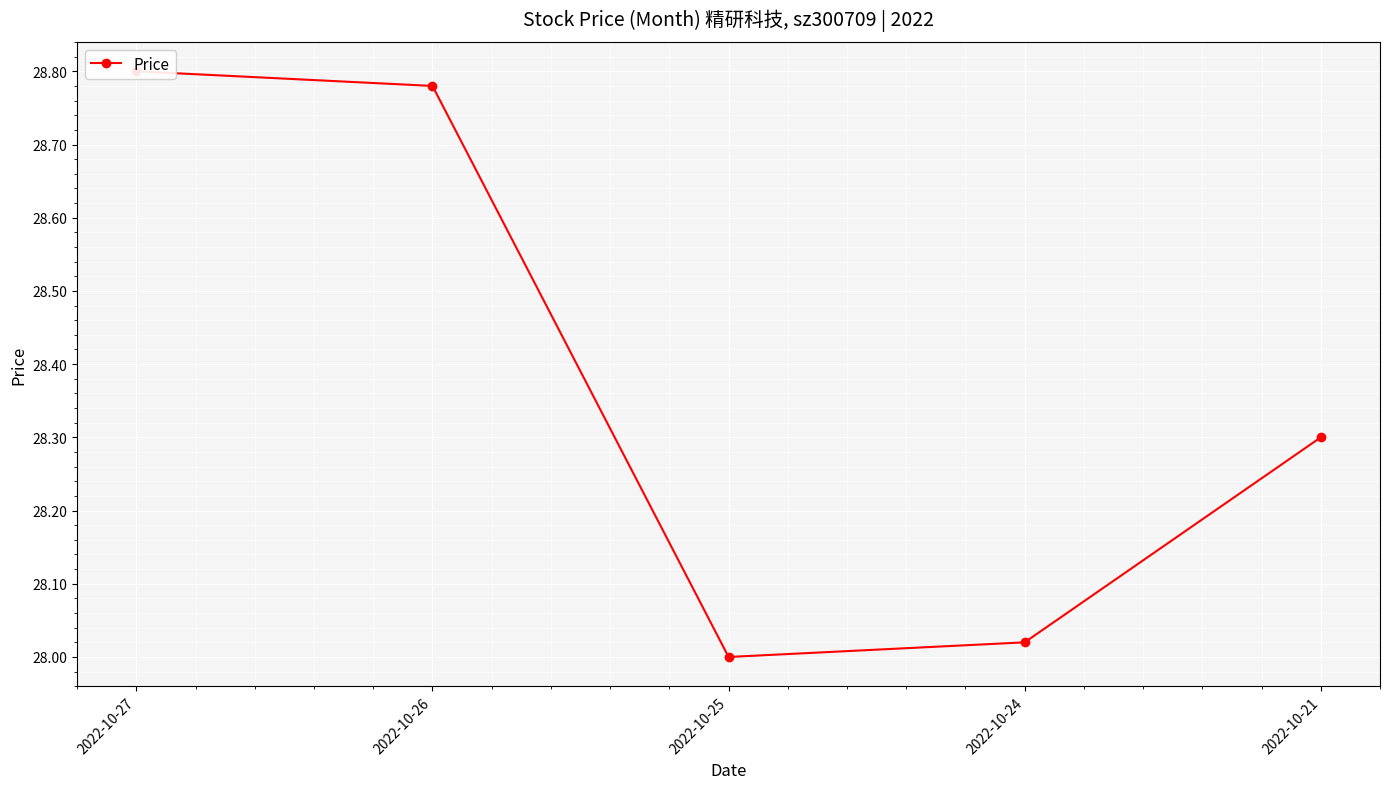

What is the difference between the maximum and minimum values?

0.8